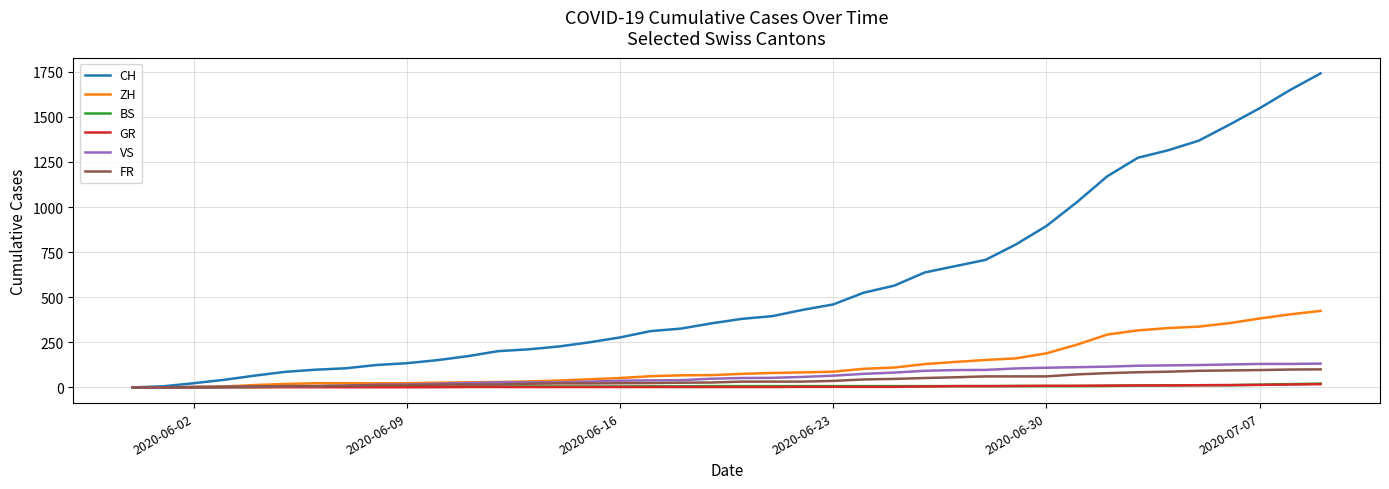

Does the chart display data point markers on the line(s)?

No